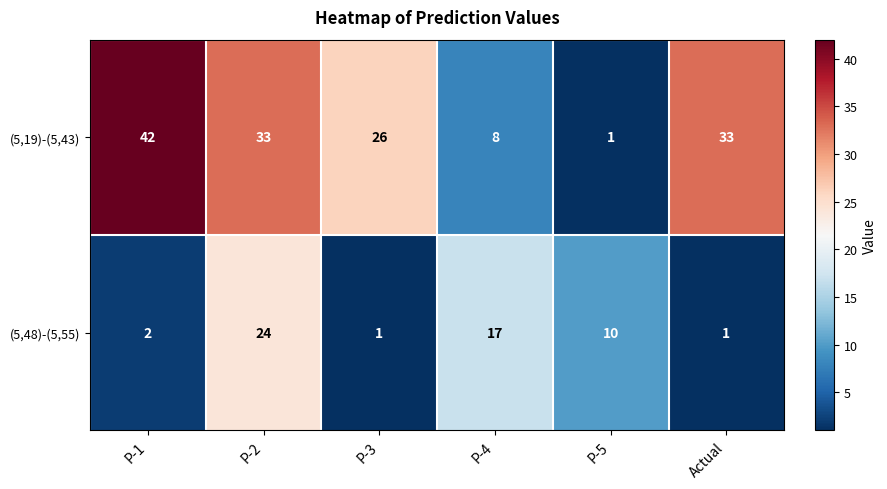

Which series has the widest spread of values?

(5,19)-(5,43)